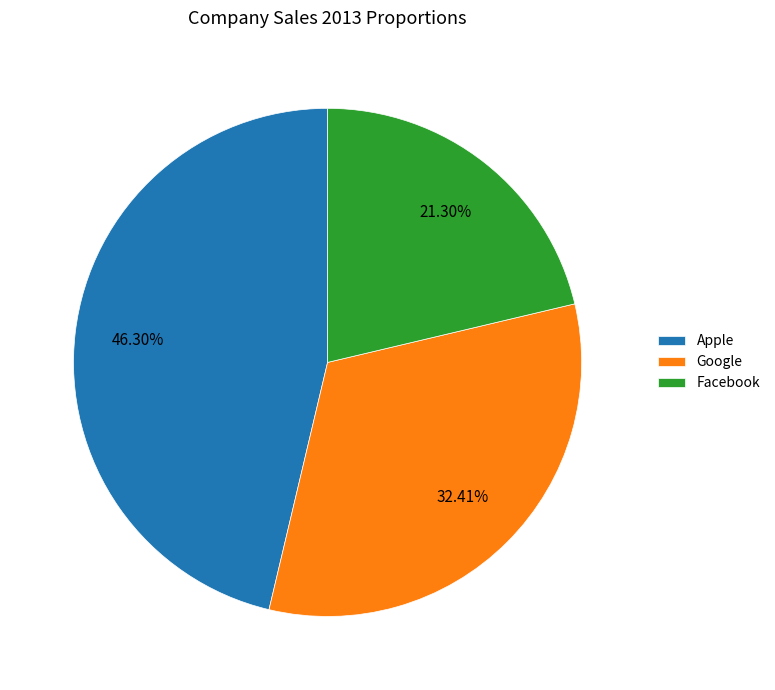

Rank the categories by value from lowest to highest.

Facebook, Google, Apple